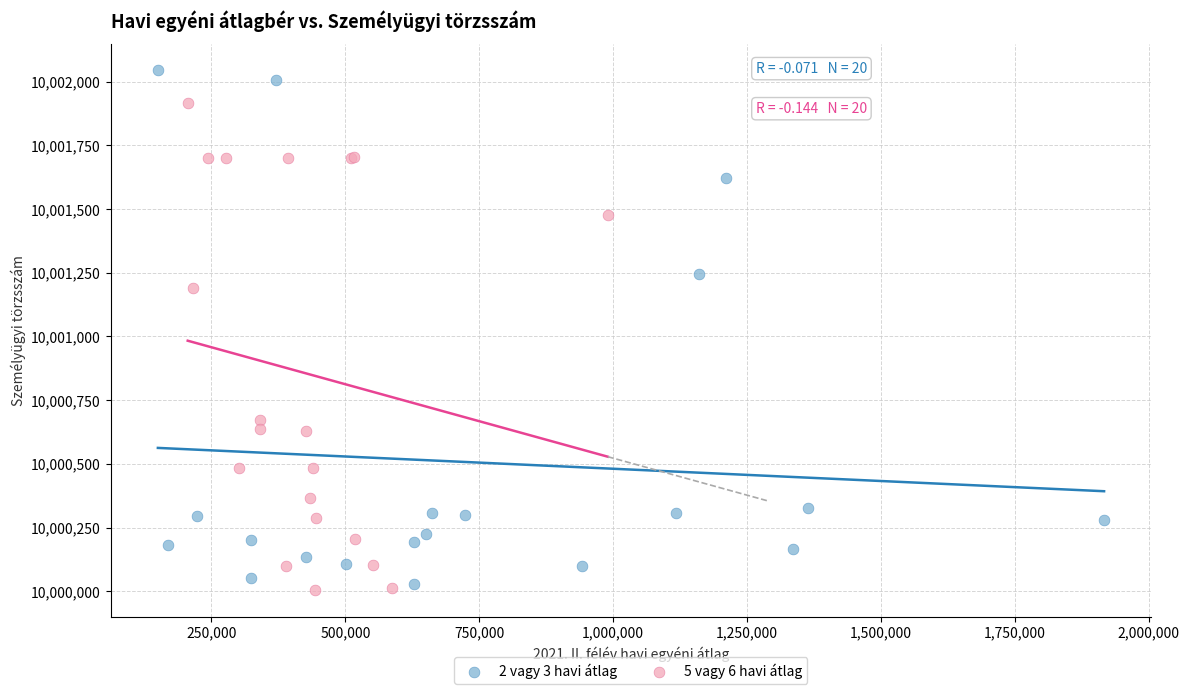

Which series contains the lowest Y value?

5 vagy 6 havi átlag